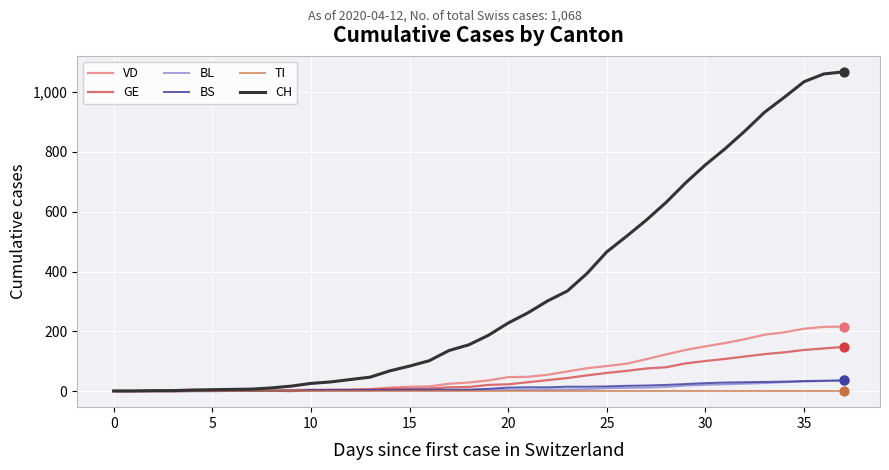

At how many categories does at least one series exceed 414?

13